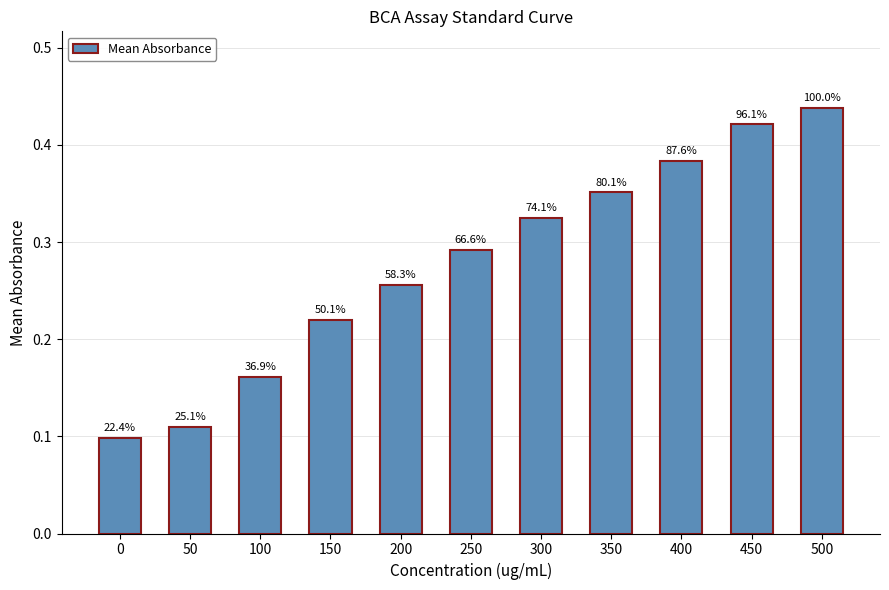

List the labels in order of value, smallest first.

0, 50, 100, 150, 200, 250, 300, 350, 400, 450, 500